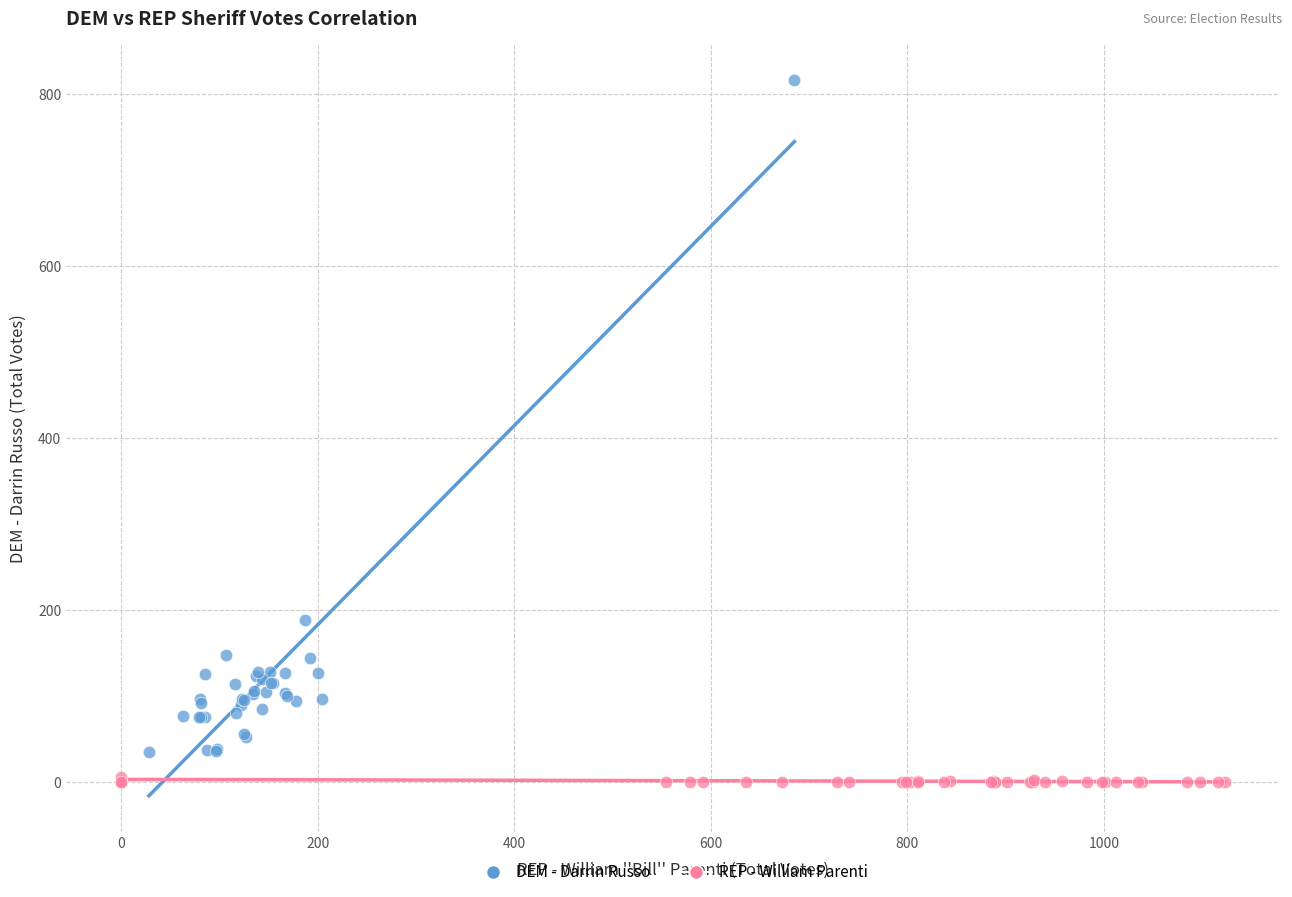

Which series has the widest spread of Y values?

DEM - Darrin Russo